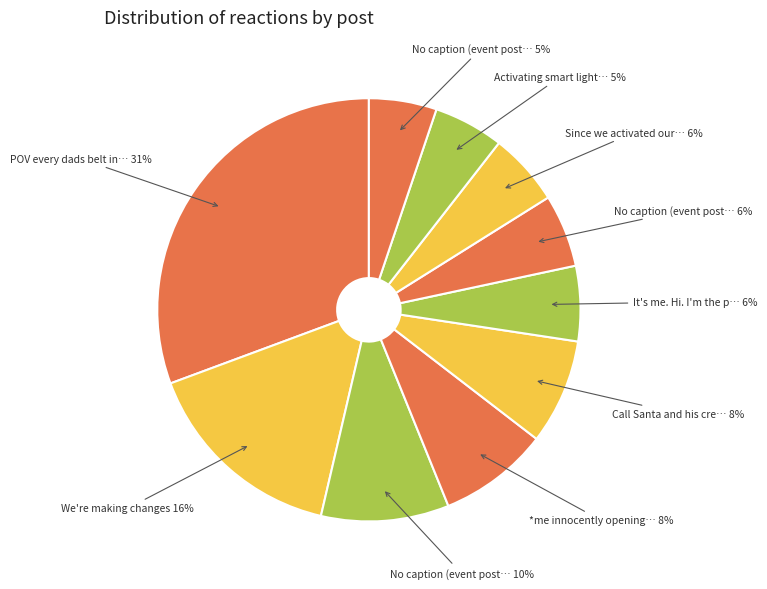

How many slices are in this pie chart?

10